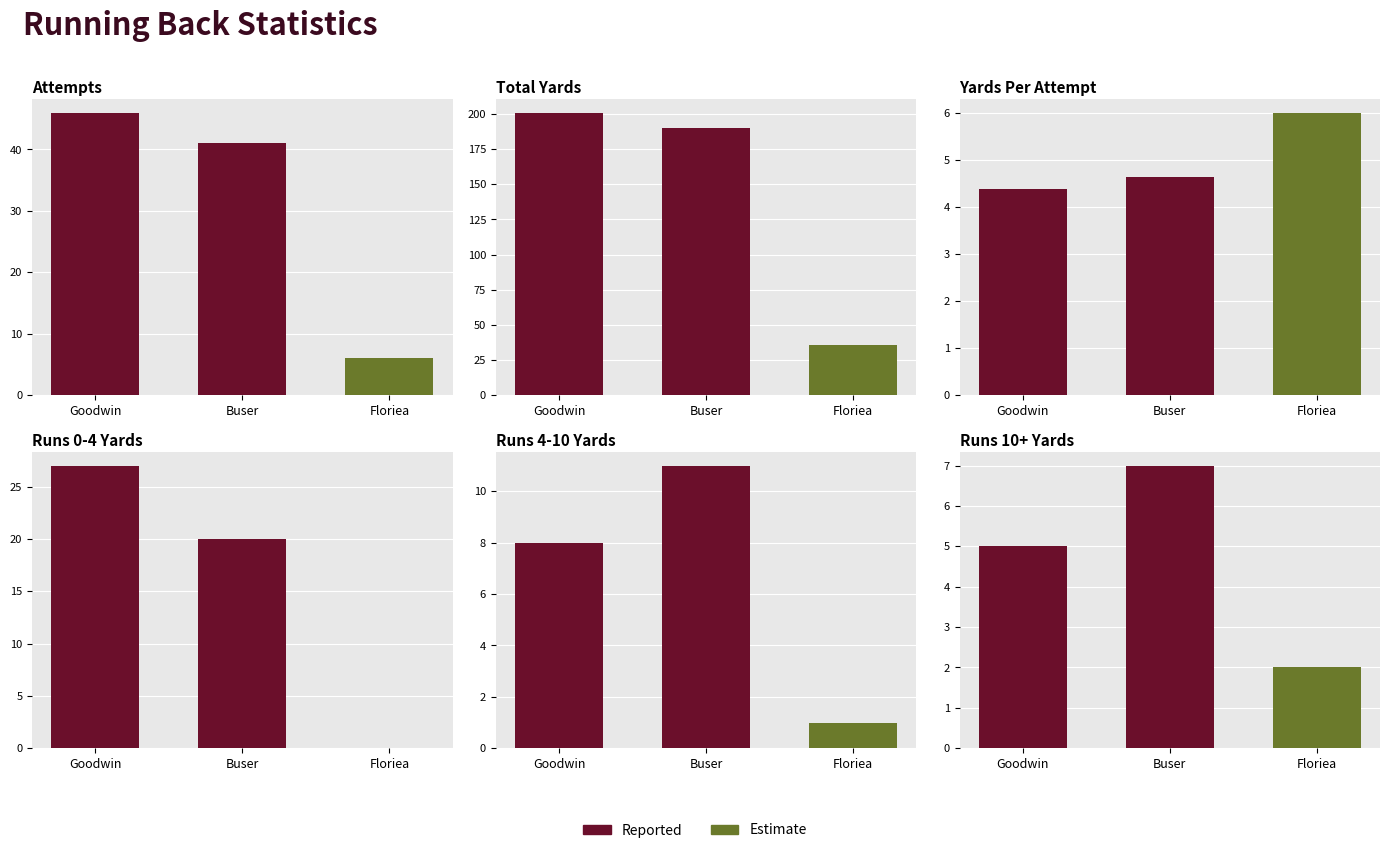

At how many categories does at least one series exceed 134?

2